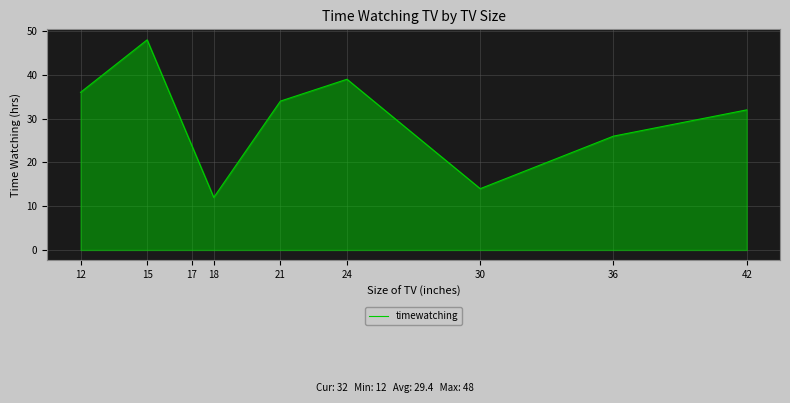

True or false: the data has more than 0 interior local peaks.

True